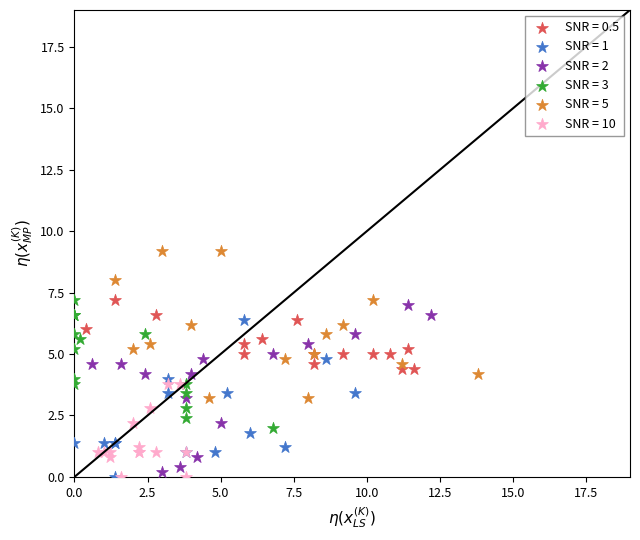

What are all the series names shown in the legend?

SNR = 0.5, SNR = 1, SNR = 2, SNR = 3, SNR = 5, SNR = 10